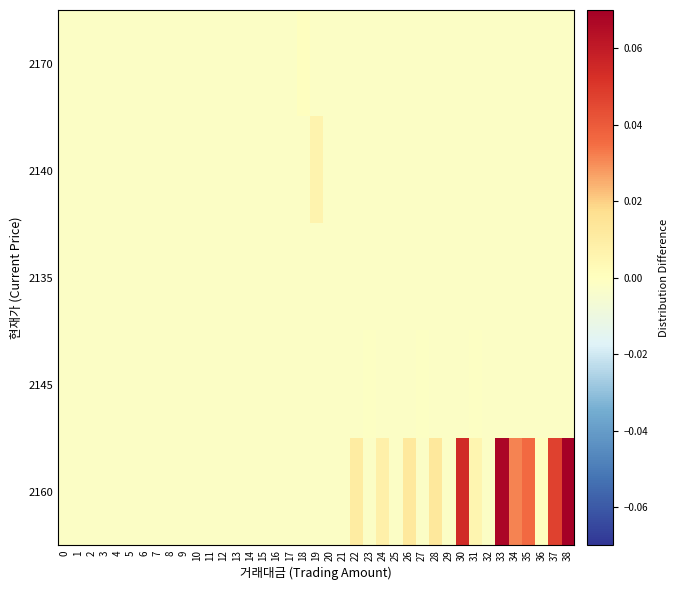

At which category is the sum across all series the highest?

38